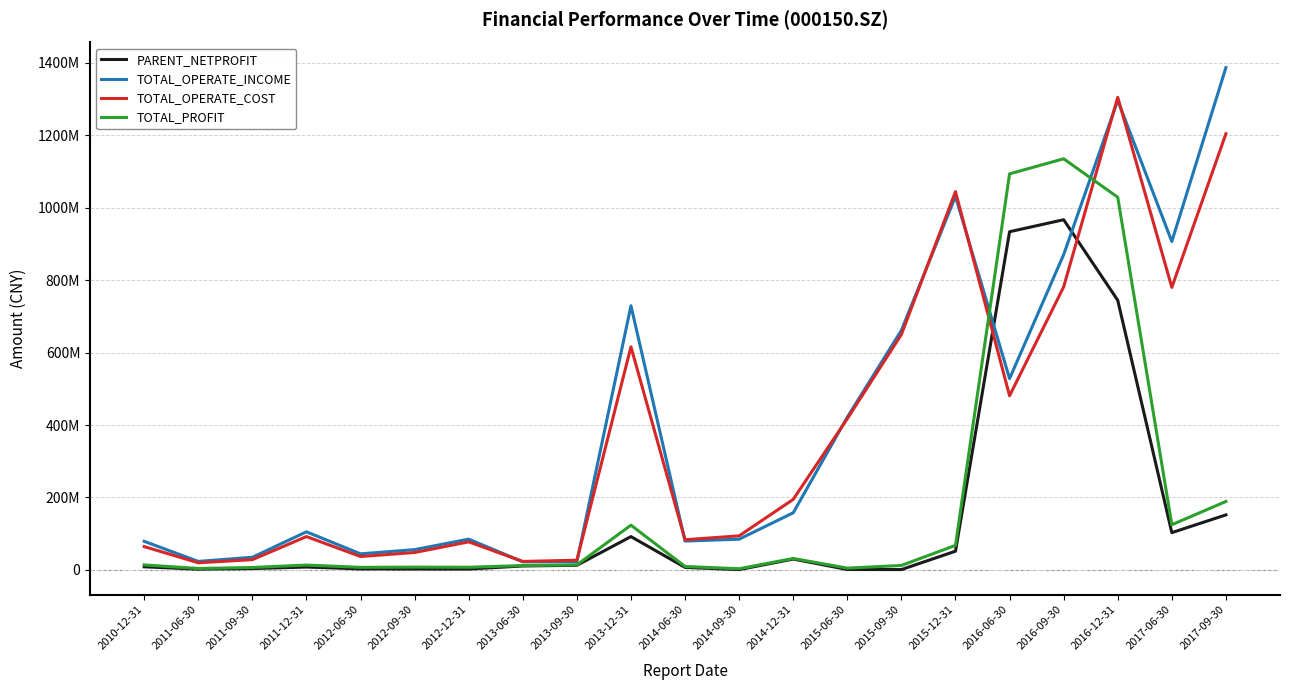

At which category is the sum across all series the highest?

2016-12-31